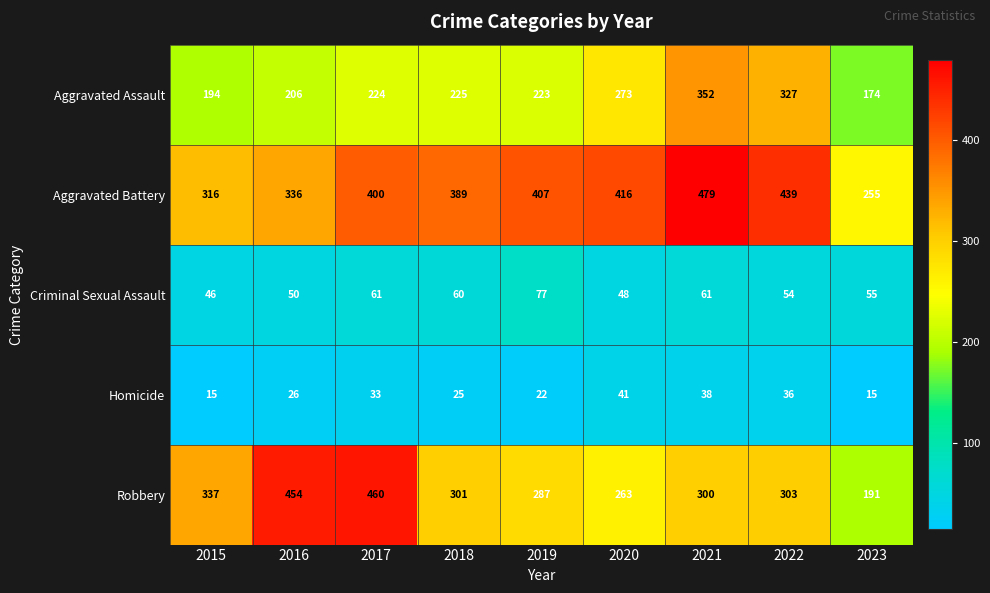

Rank the series by their maximum value, from lowest to highest.

Homicide, Criminal Sexual Assault, Aggravated Assault, Robbery, Aggravated Battery